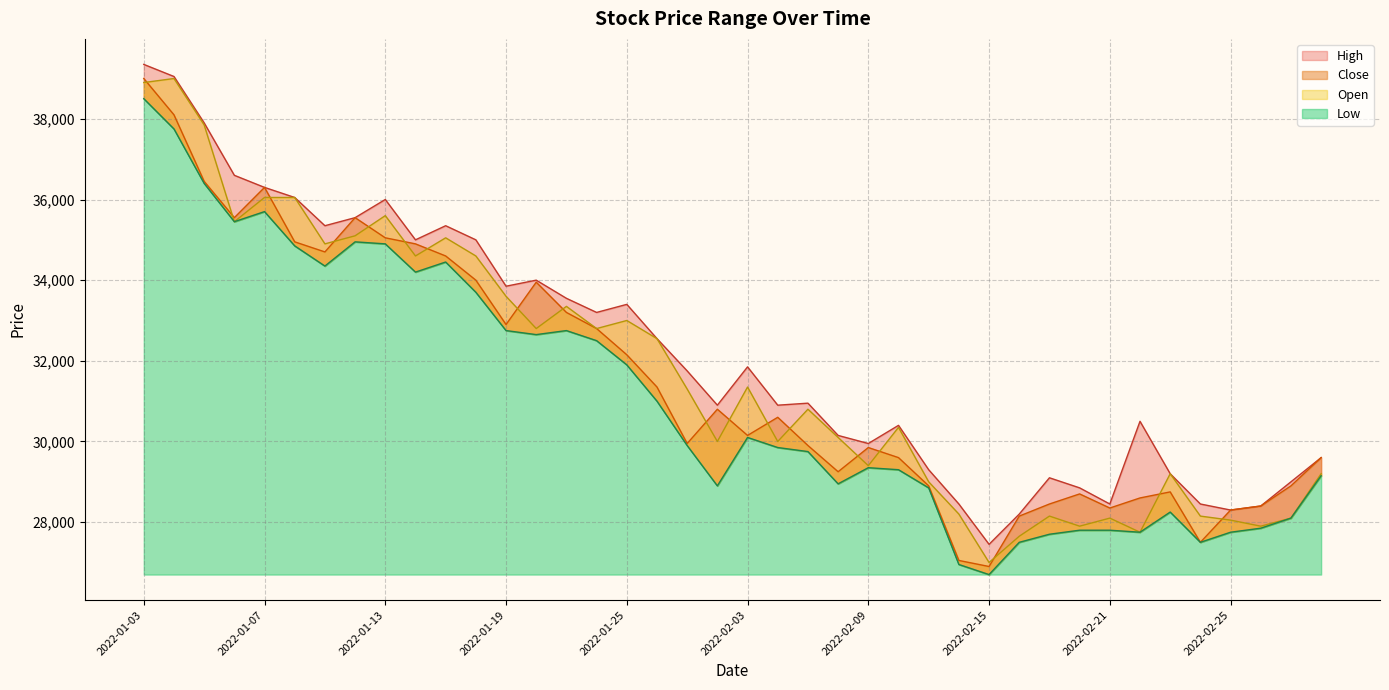

True or false: High and Close intersect in this chart.

False